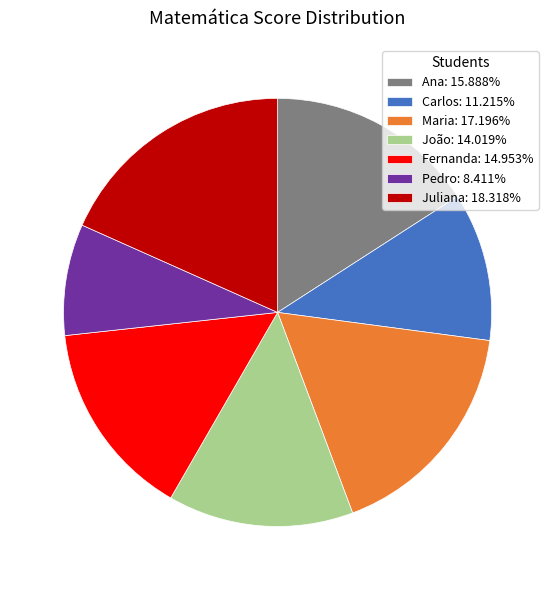

Combined, do João and Juliana account for over 50%?

No